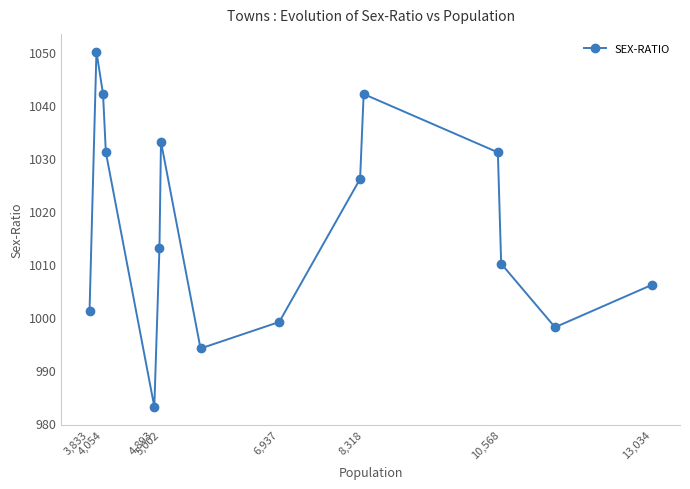

What is the minimum value shown in the chart?

983